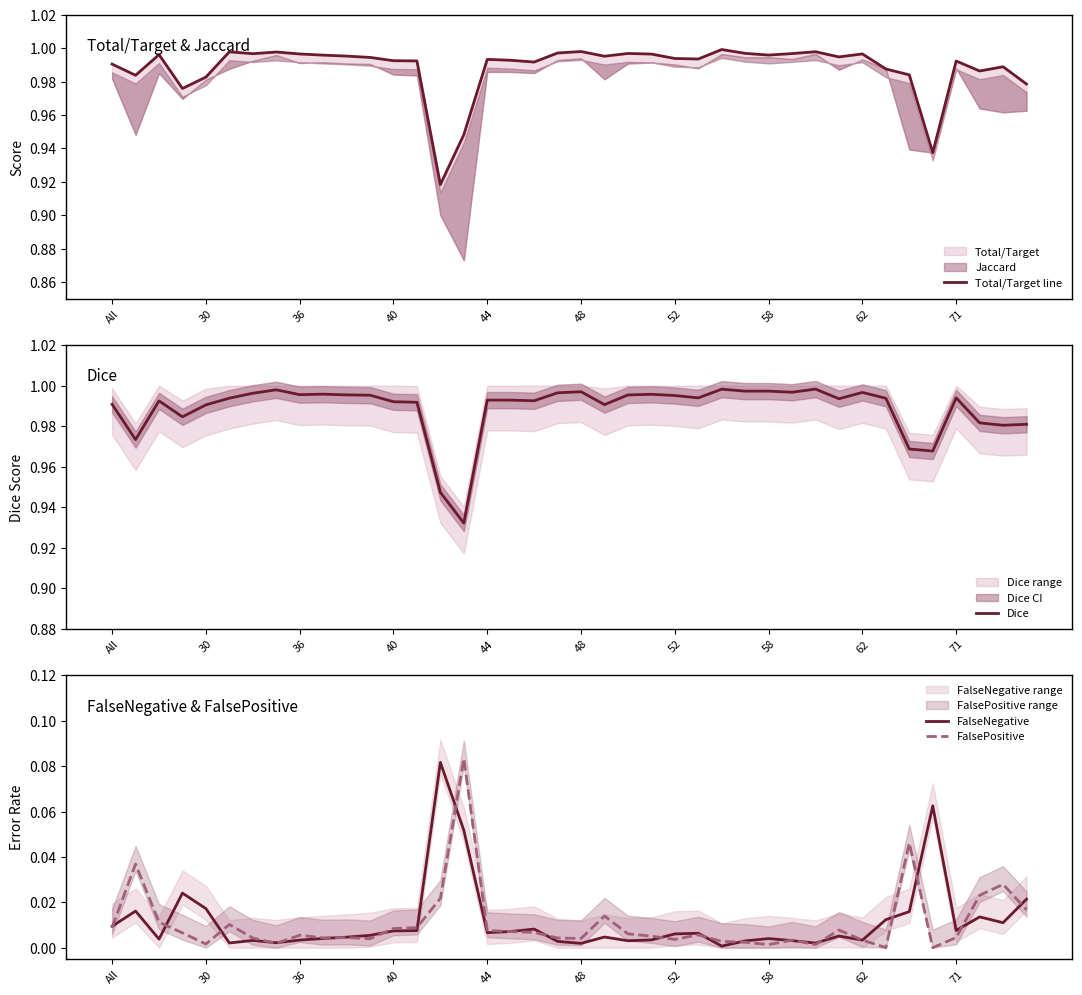

What is the difference between the maximum and minimum values in the FalseNegative series?

0.1